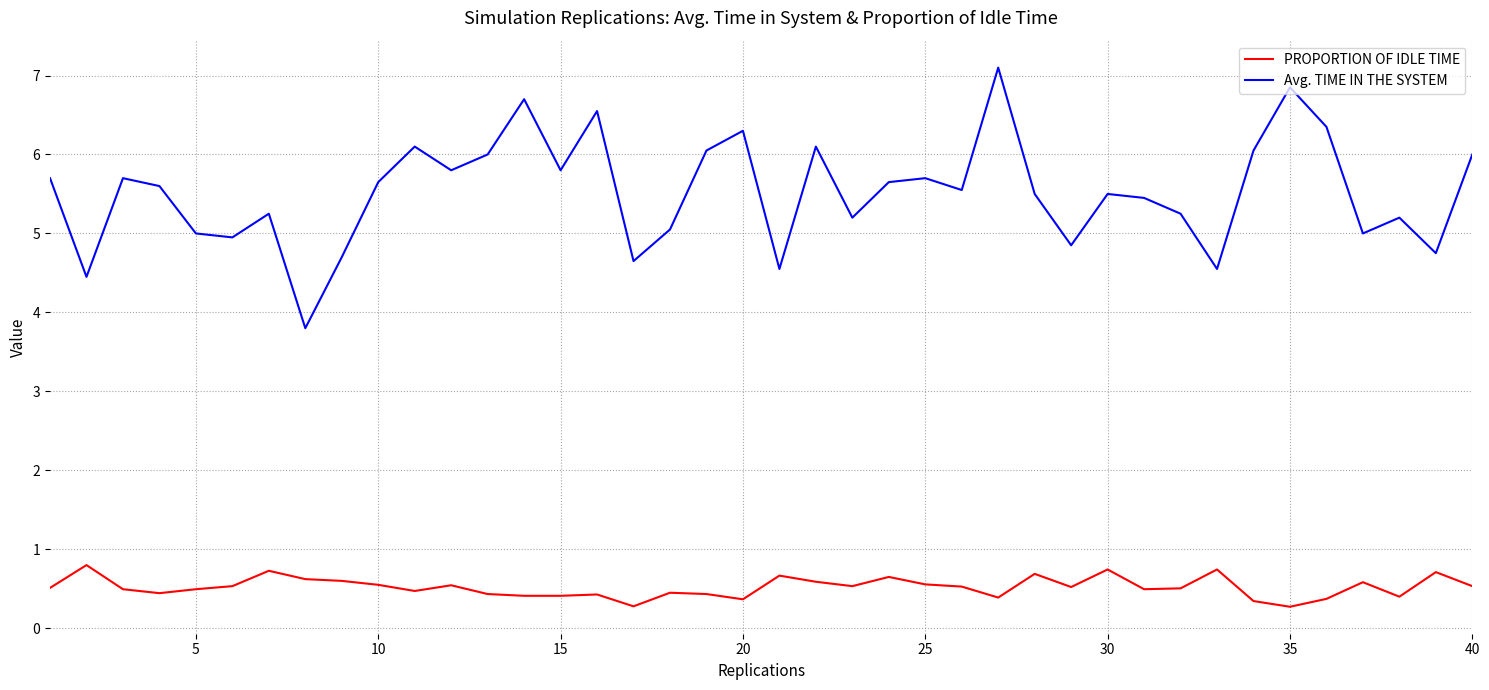

Which series has the largest total across all categories?

Avg. TIME IN THE SYSTEM